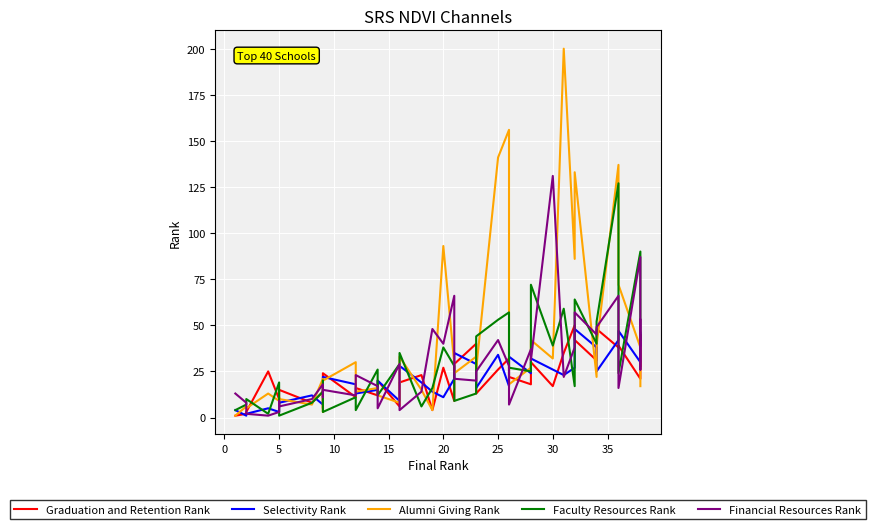

Reading left to right, extract all data points from this chart.

Graduation and Retention Rank: 1	2	3	25	10	7	15	8	14	5	24	11	16	12	20	6	19	23	4	27	9	29	40	13	26	32	22	18	30	17	35	50	42	31	48	38	39	21	45	28
Selectivity Rank: 4	1	2	5	3	6	8	12	7	10	22	18	13	15	20	9	28	19	14	11	21	35	29	16	34	17	33	24	32	26	23	27	48	38	25	42	47	30	40	46
Alumni Giving Rank: 1	6	5	13	9	11	10	7	21	3	20	30	14	16	12	8	33	15	4	93	29	24	33	26	141	156	18	27	42	32	200	86	133	22	39	137	72	38	25	17
Faculty Resources Rank: 4	7	10	2	19	15	1	8	14	20	3	11	4	26	12	29	35	6	16	38	28	9	13	44	53	57	27	25	72	39	59	17	64	40	52	127	24	90	45	42
Financial Resources Rank: 13	8	2	1	3	9	6	10	18	11	15	12	23	17	5	29	4	14	48	40	66	21	20	25	42	28	7	37	31	131	22	38	57	45	49	66	16	87	26	53